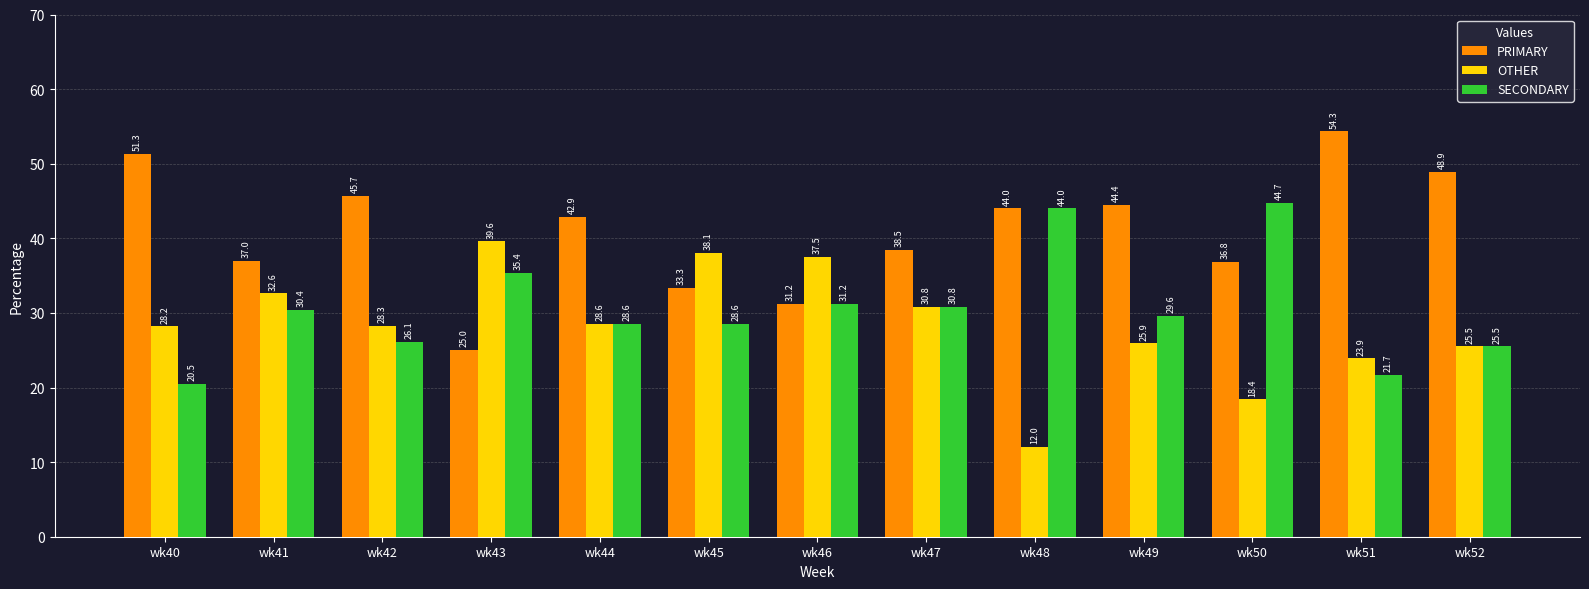

Is it true that SECONDARY equals 44.7 at wk50?

True